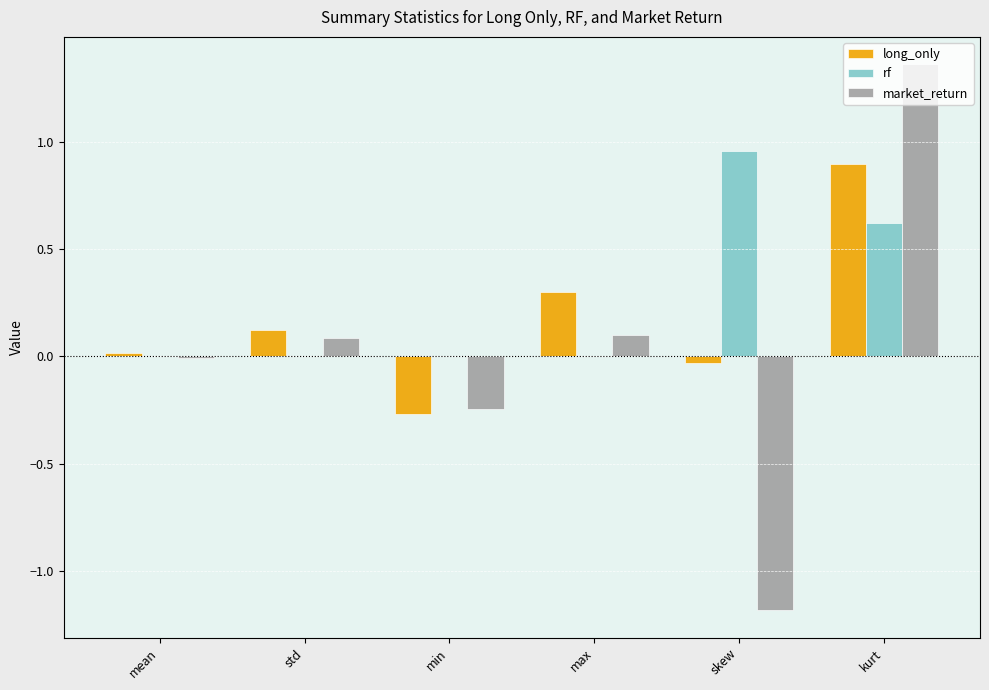

Which series changed the most between min and kurt?

market_return